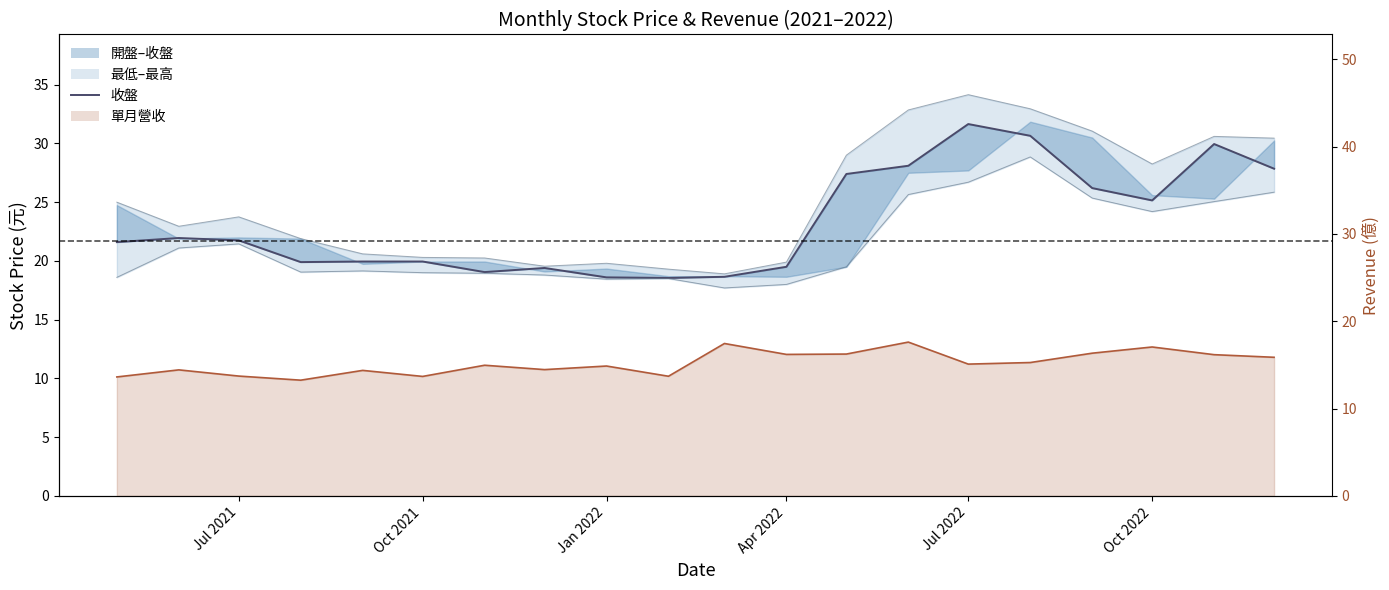

How many points are lower than both their immediate neighbors (excluding endpoints)?

4